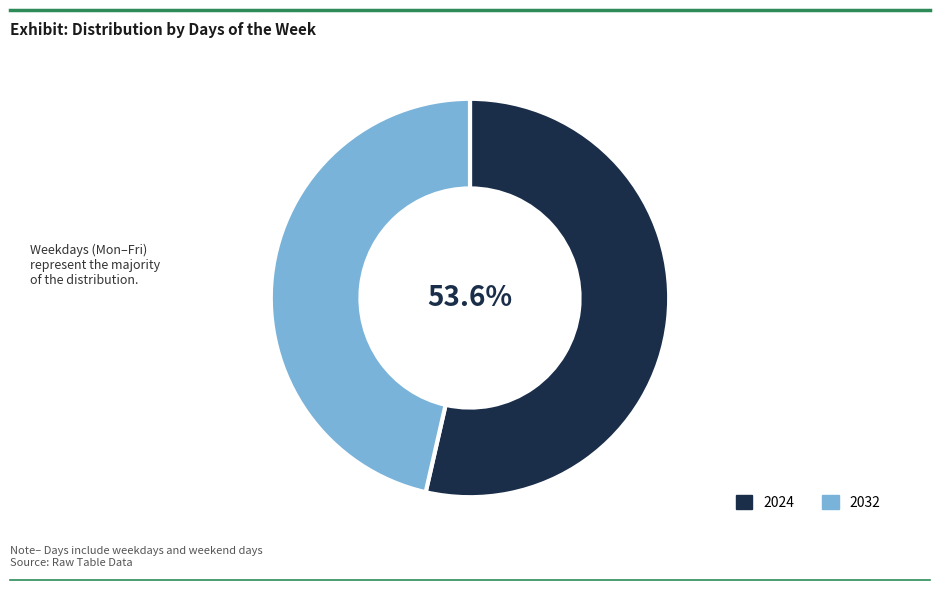

Approximately how many times larger is the value at 2024 compared to 2032?

1.2